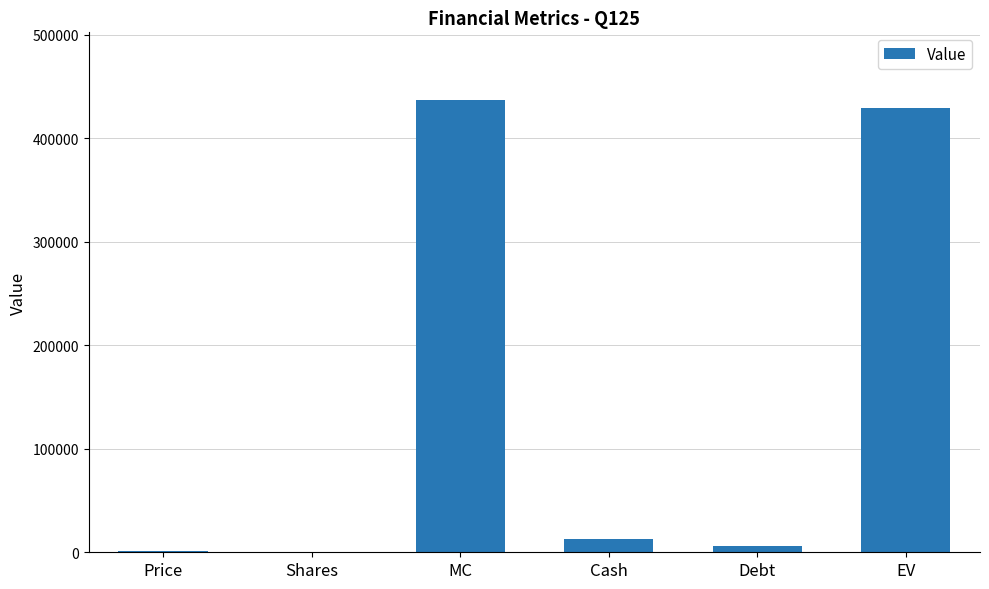

What is the sum of all values?

886248.8